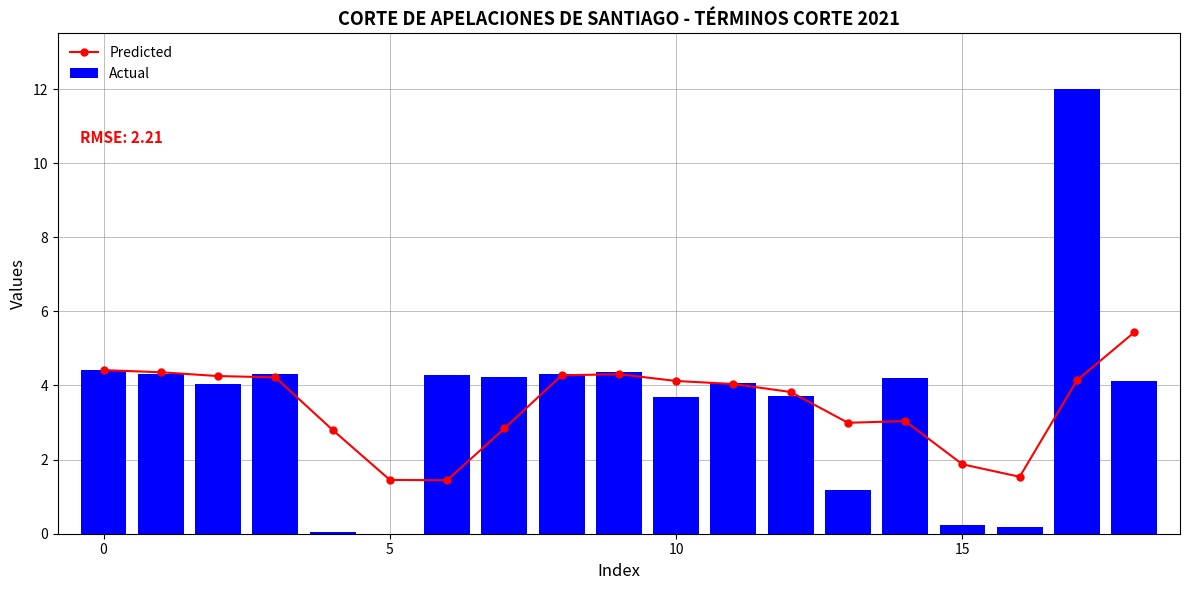

What is the difference between the second highest and minimum values in the Actual series?

4.4